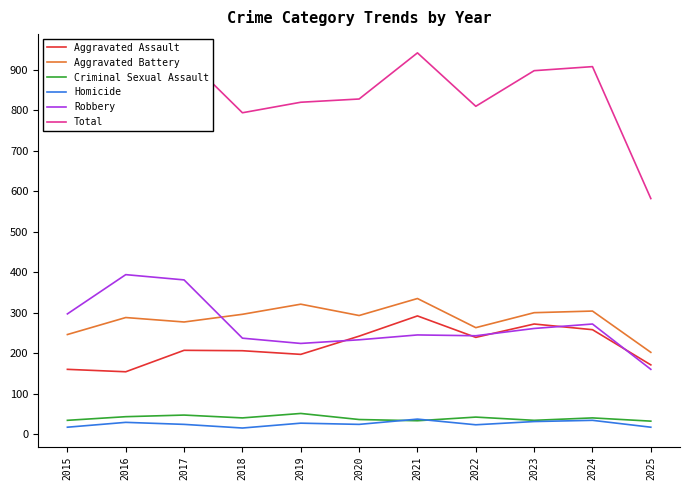

What is the maximum value for Total?

942